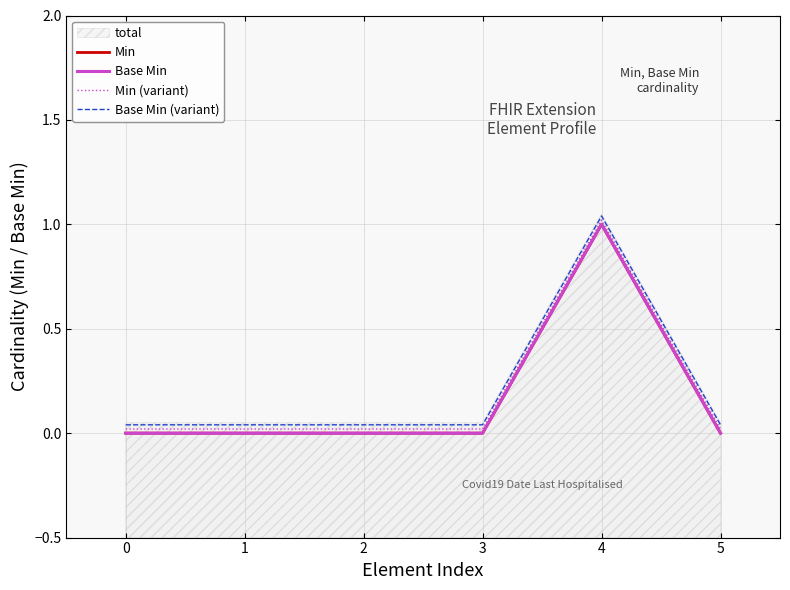

Which series has the widest spread of values?

Min